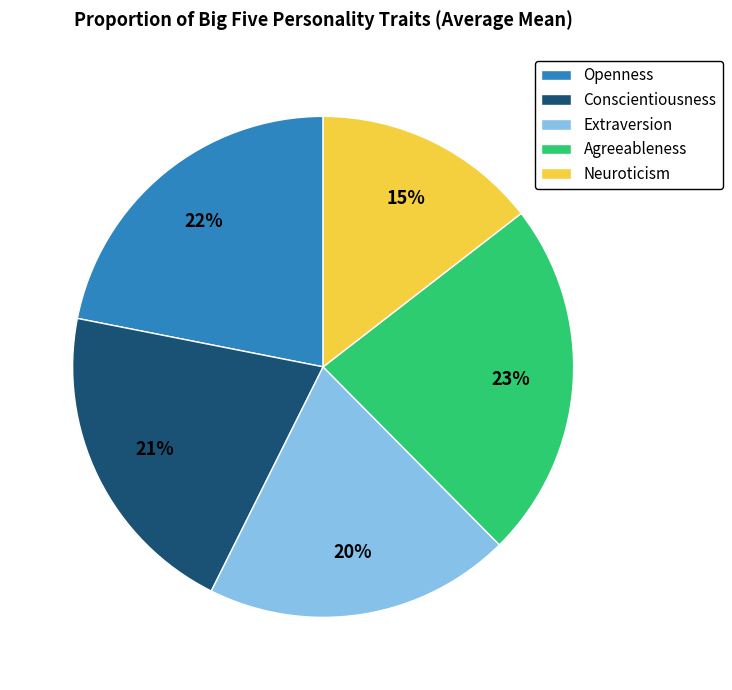

Which has a higher value, Extraversion or Agreeableness?

Agreeableness